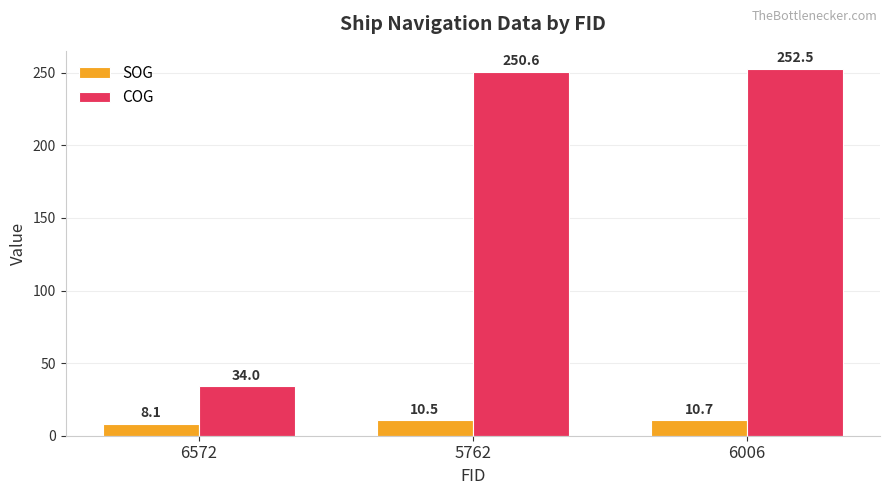

Is the value of SOG at 5762 greater than the value of COG at 6572?

No